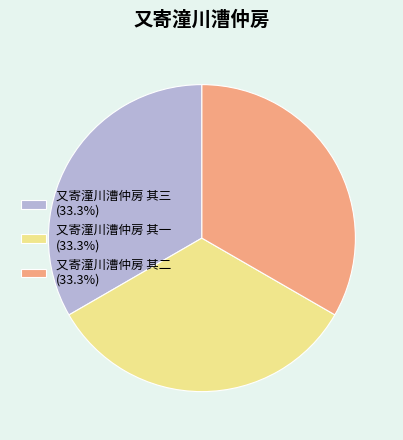

Is 又寄潼川漕仲房 其一 the majority of the pie?

No